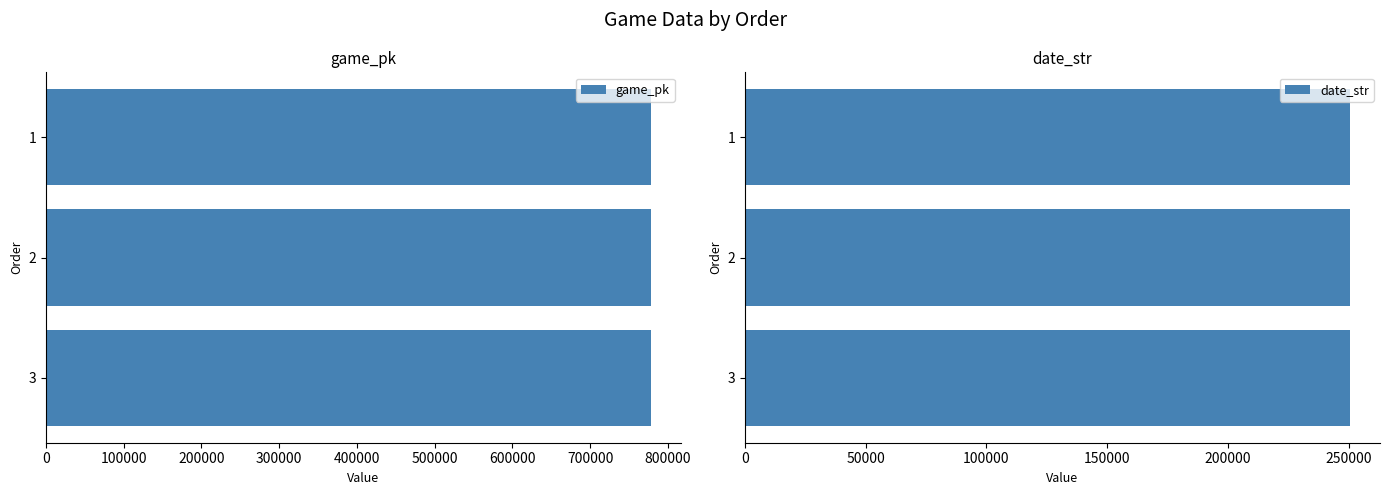

Reading left to right, list all the values displayed in this chart.

game_pk: 777967	777985	777998
date_str: 250511	250510	250509